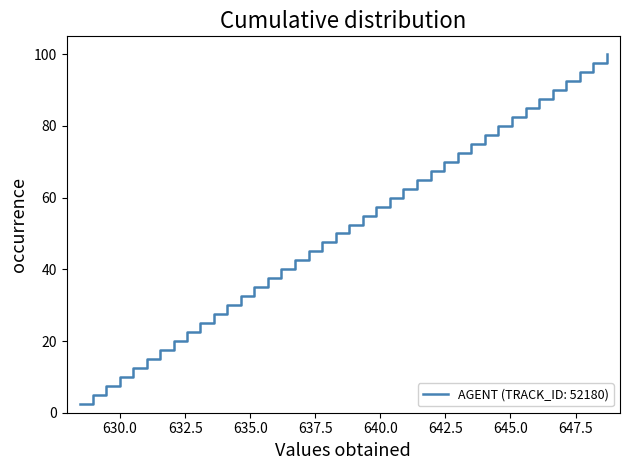

What is the greatest value displayed?

100.0